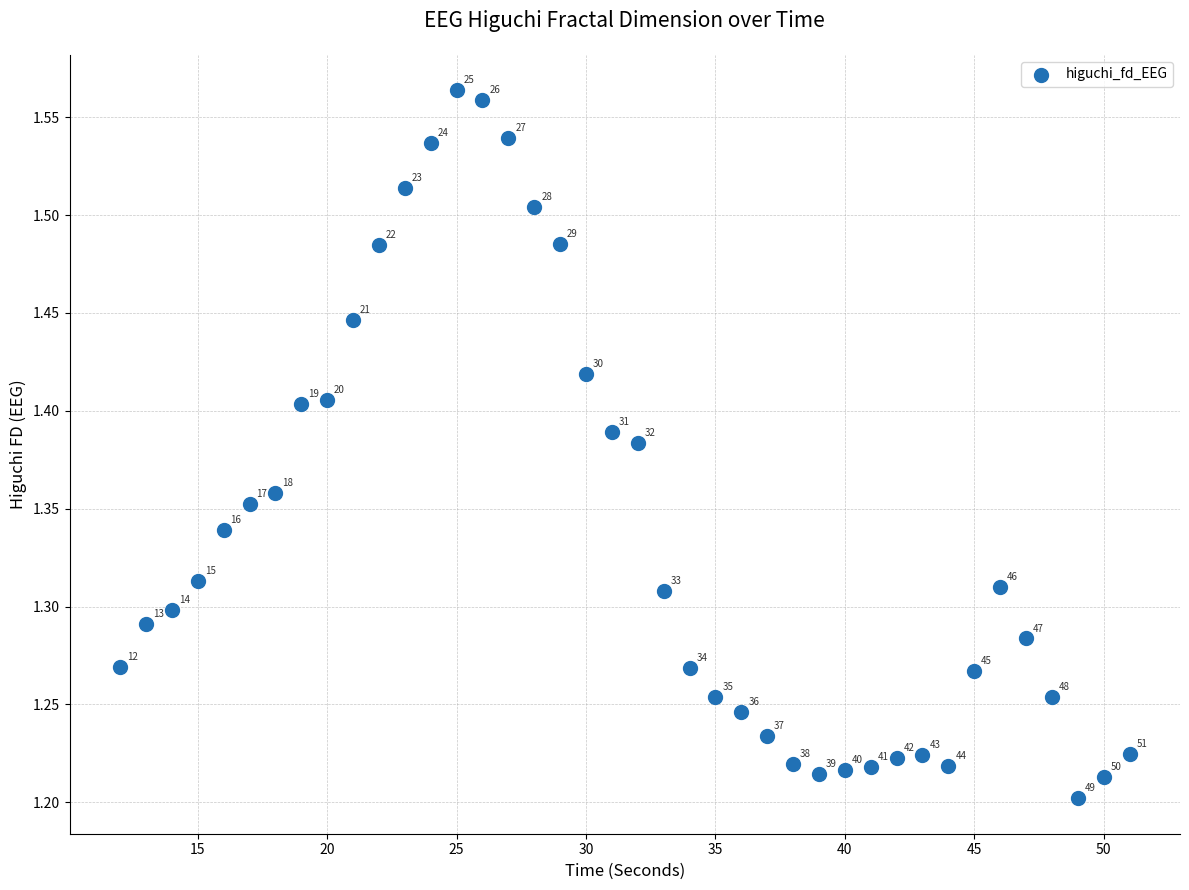

What is the range of Y values (max minus min)?

0.4